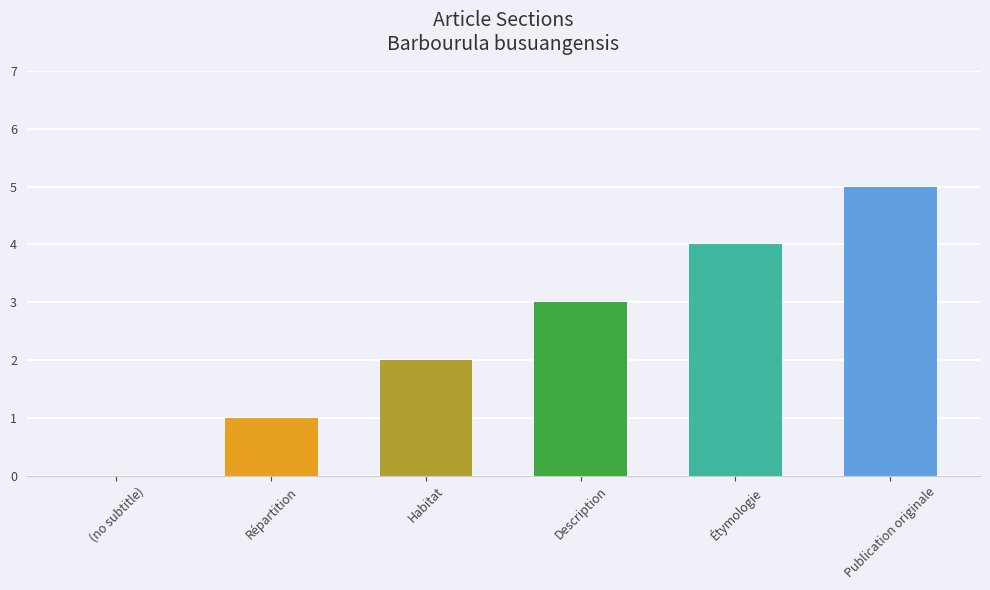

Reading left to right, extract all data points from this chart.

0	1	2	3	4	5